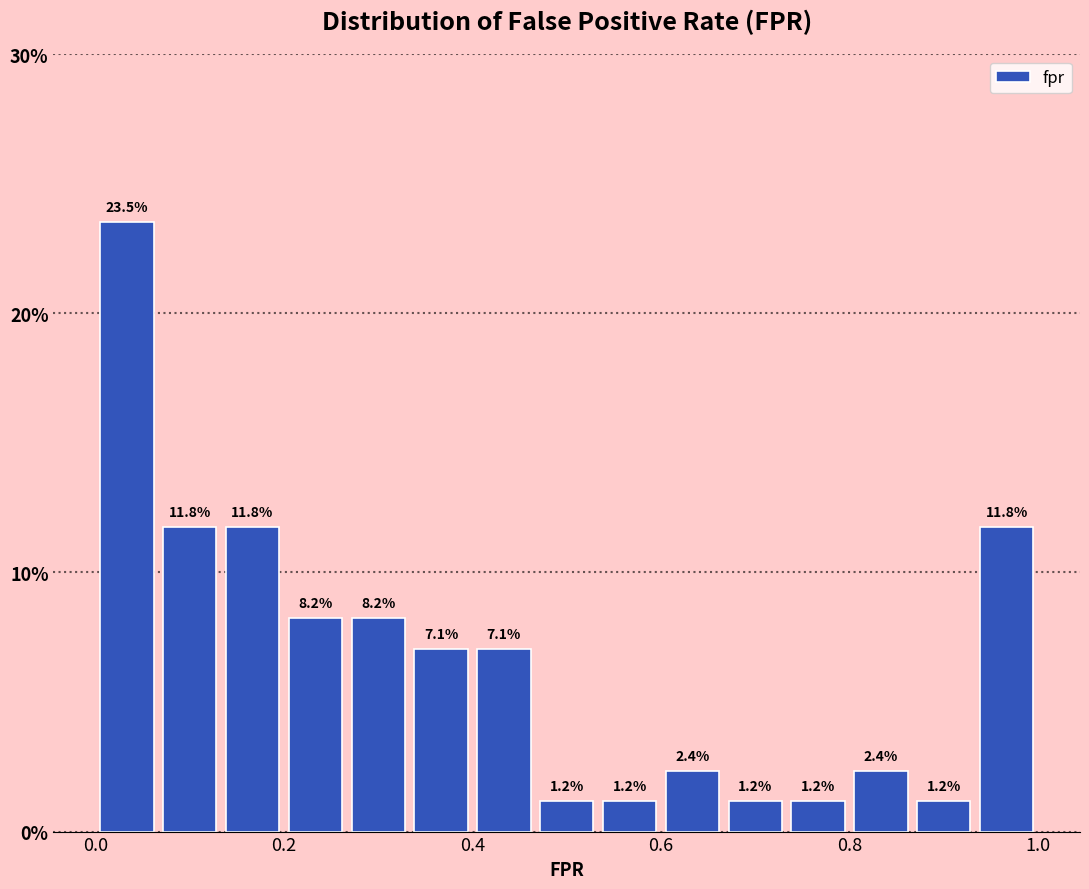

Read against the x-axis, roughly where is the centre of the tallest bar?

0.04